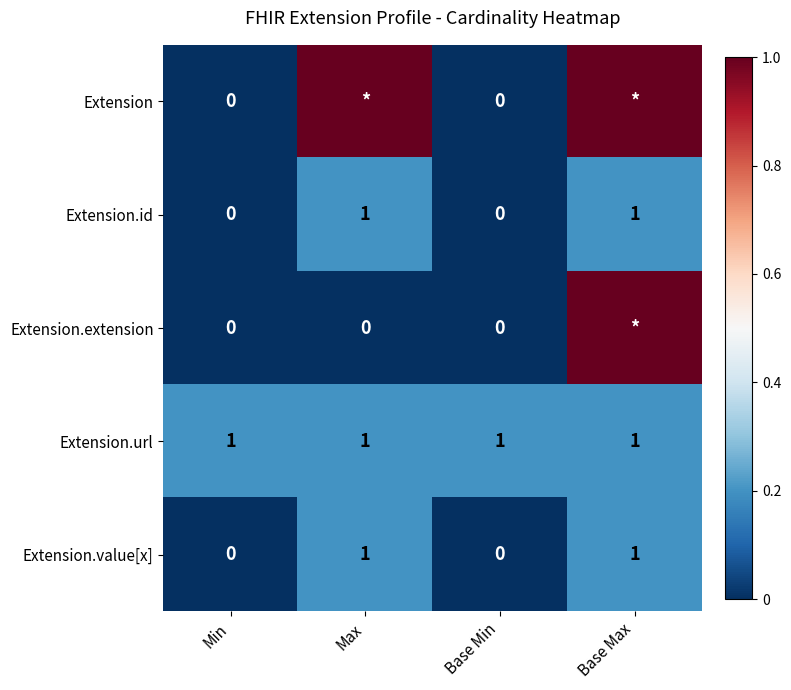

Is the value of Extension.value[x] at Min greater than the value of Extension.url at Min?

No